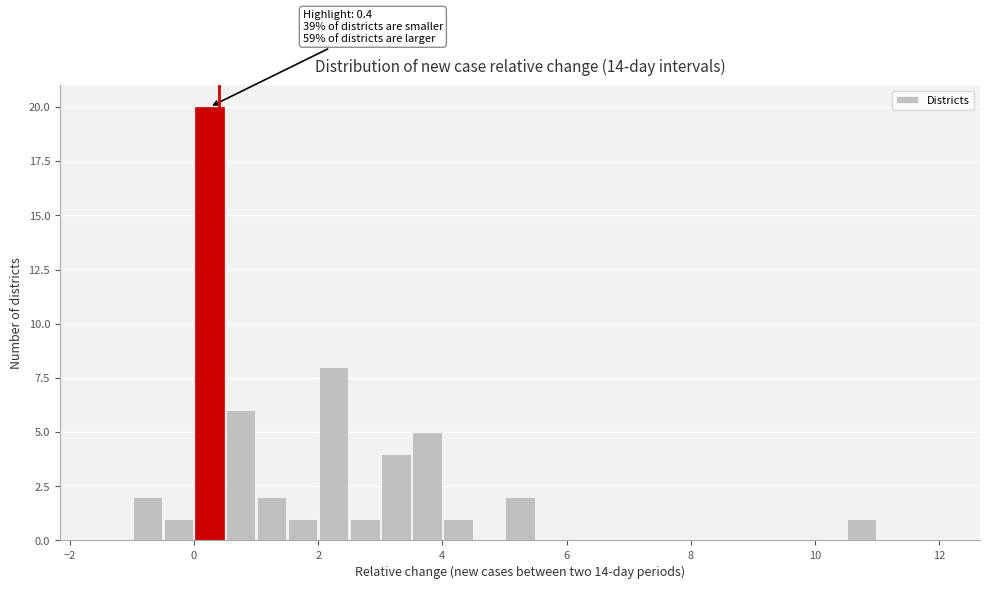

Read against the x-axis, roughly where is the centre of the tallest bar?

0.2